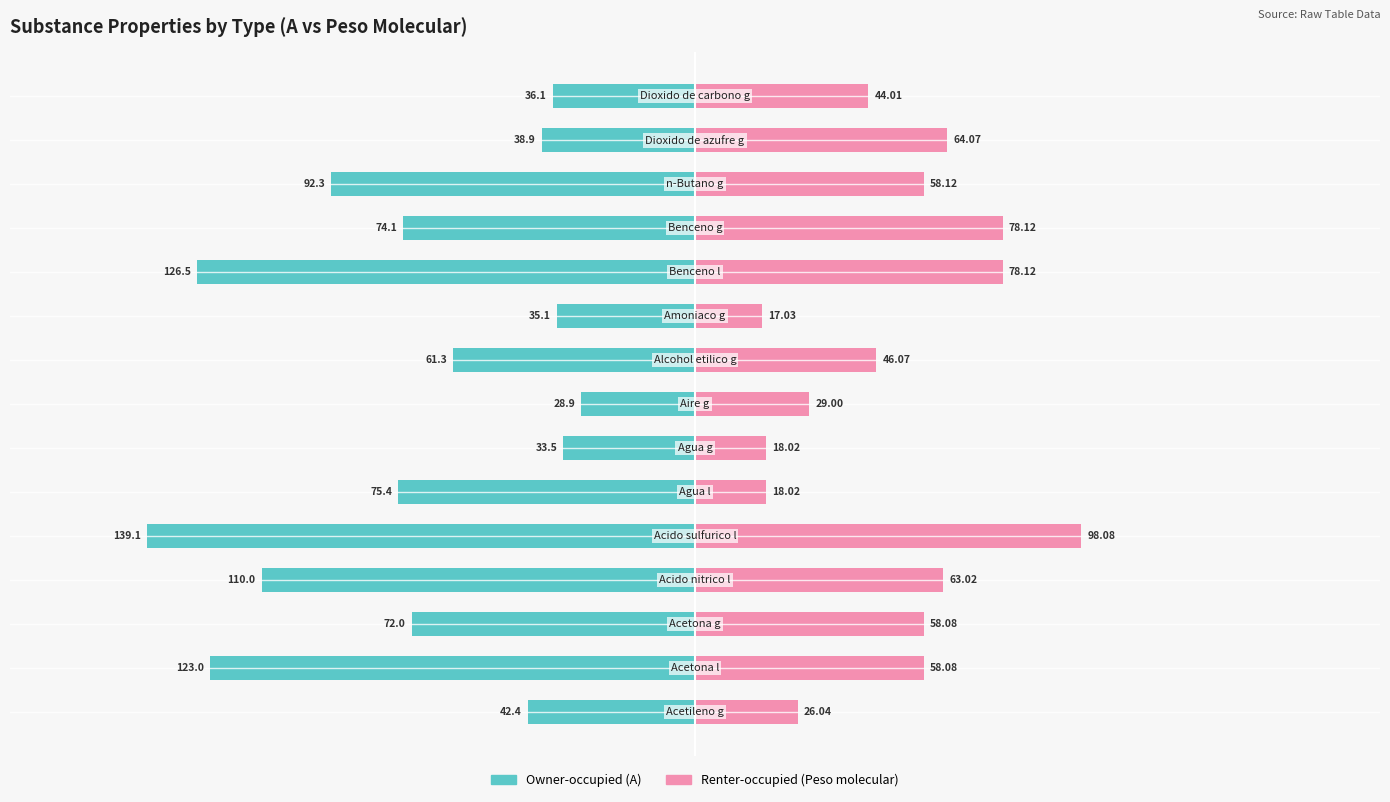

What value does the Owner-occupied (A) series have at 13?

-38.9